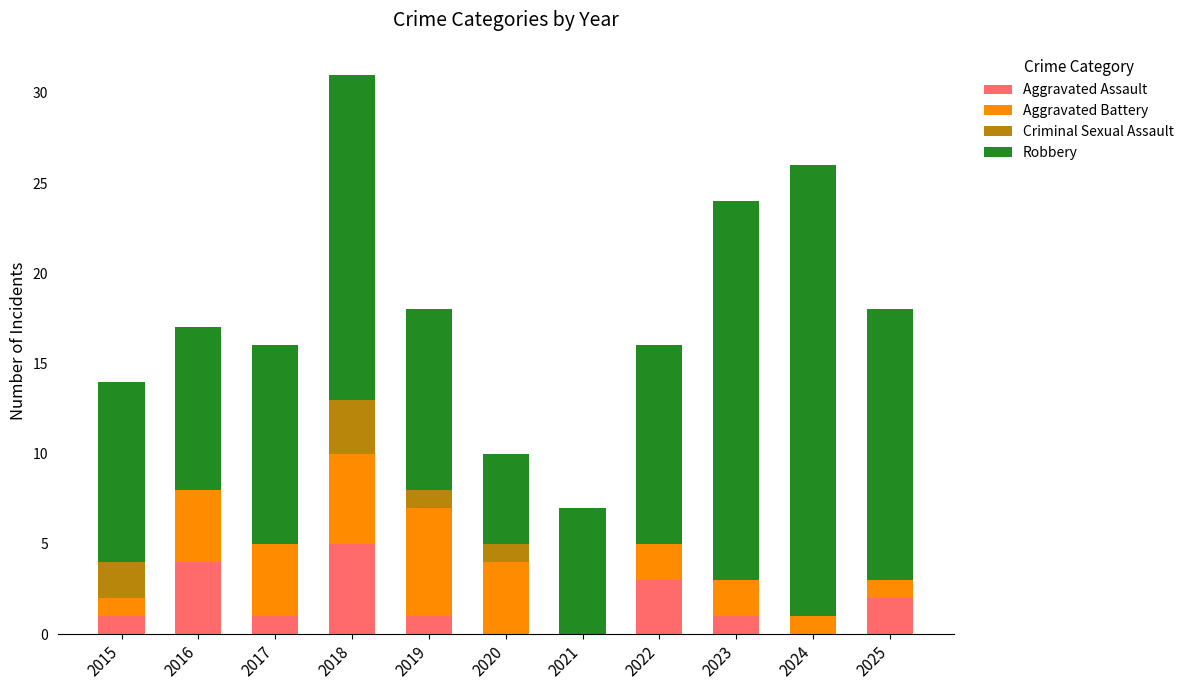

True or false: Aggravated Assault has a value of 2 at 2017.

False